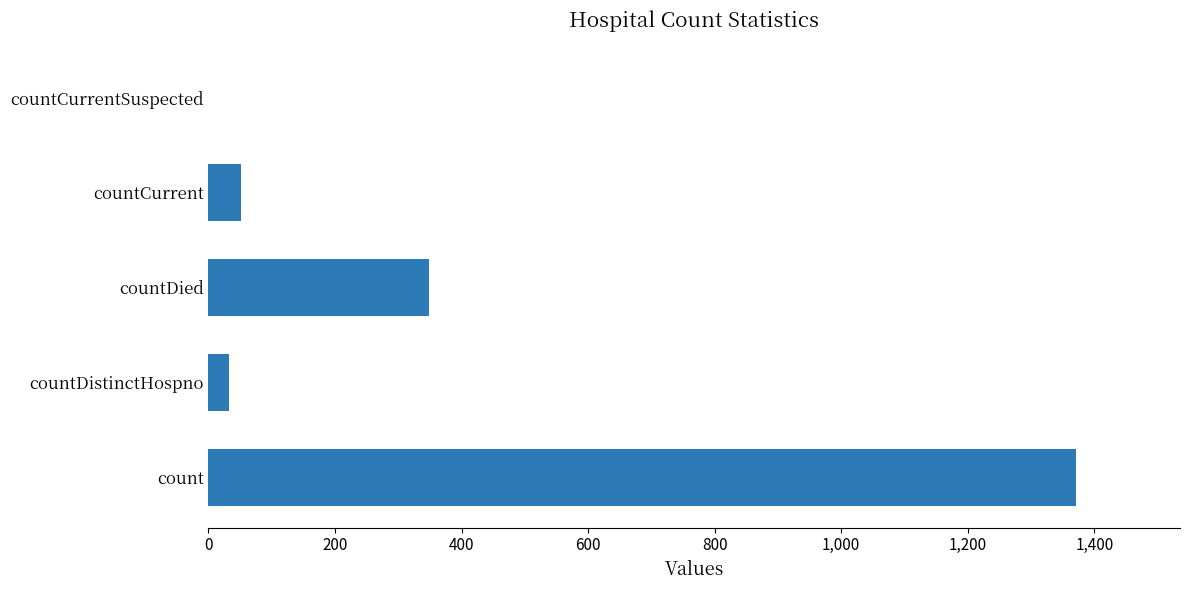

Is it true that the value at count is 1371?

True